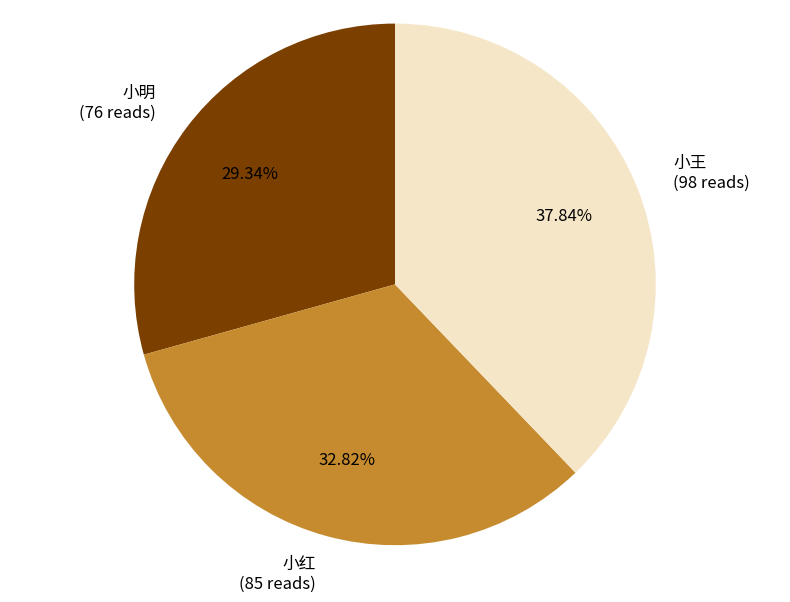

Which has a higher value, 小红 or 小王?

小王